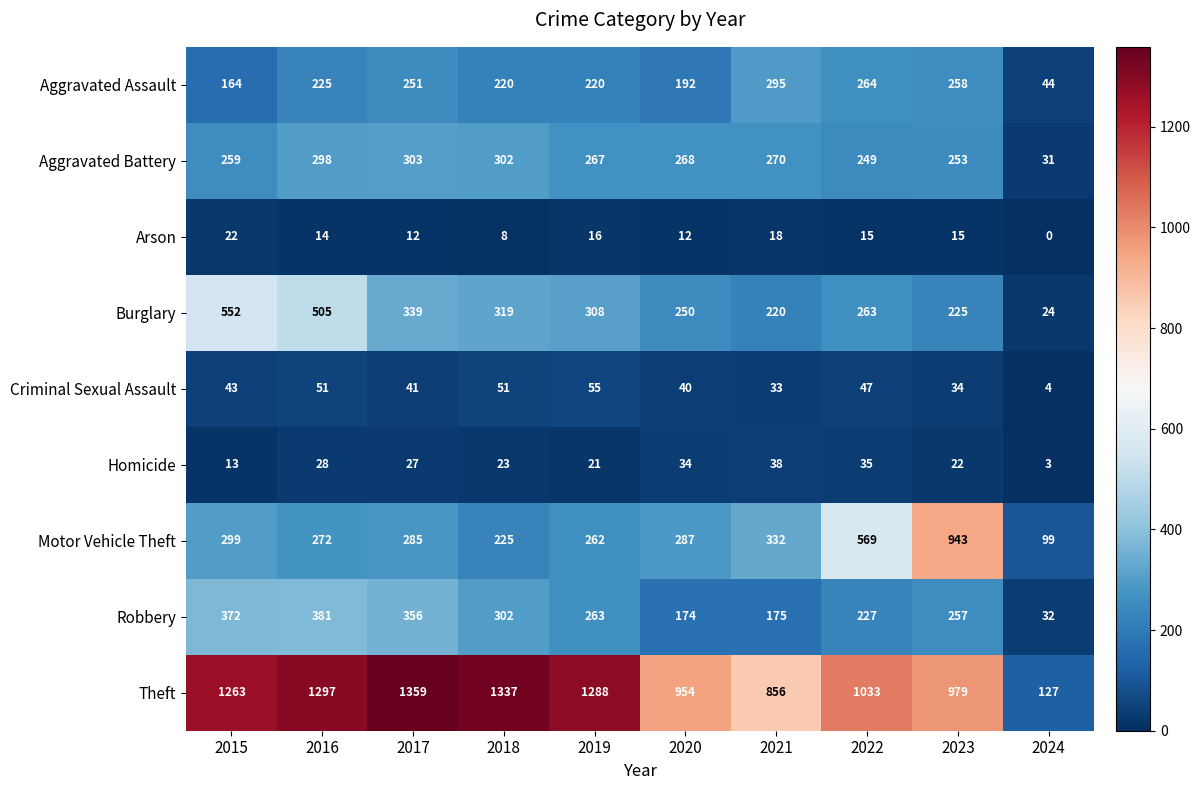

What is the difference between the second highest and second lowest values in the Robbery series?

198